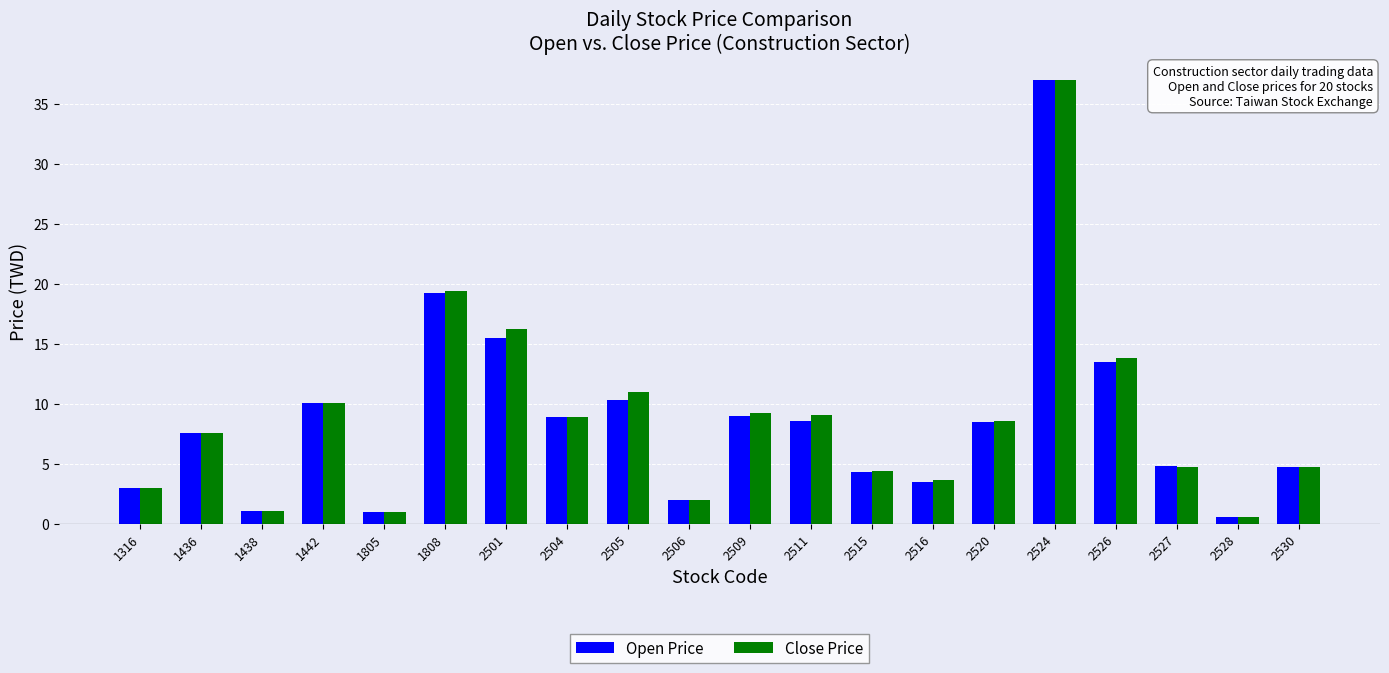

Is it true that Close Price equals 9.1 at 2511?

True